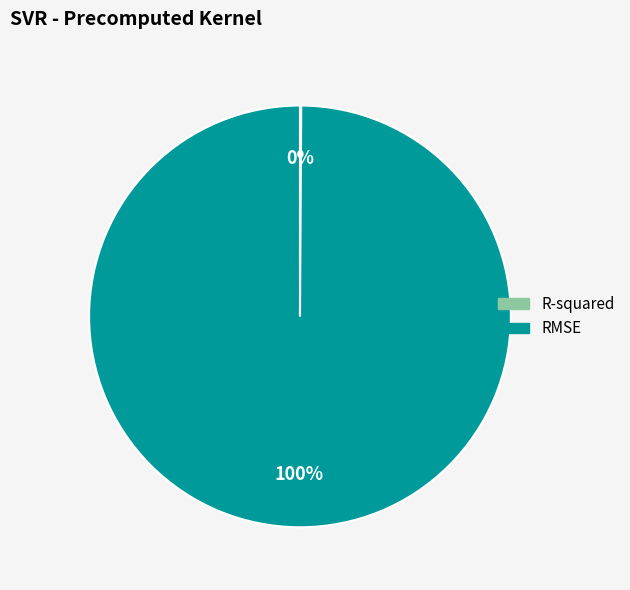

What is the majority slice?

RMSE